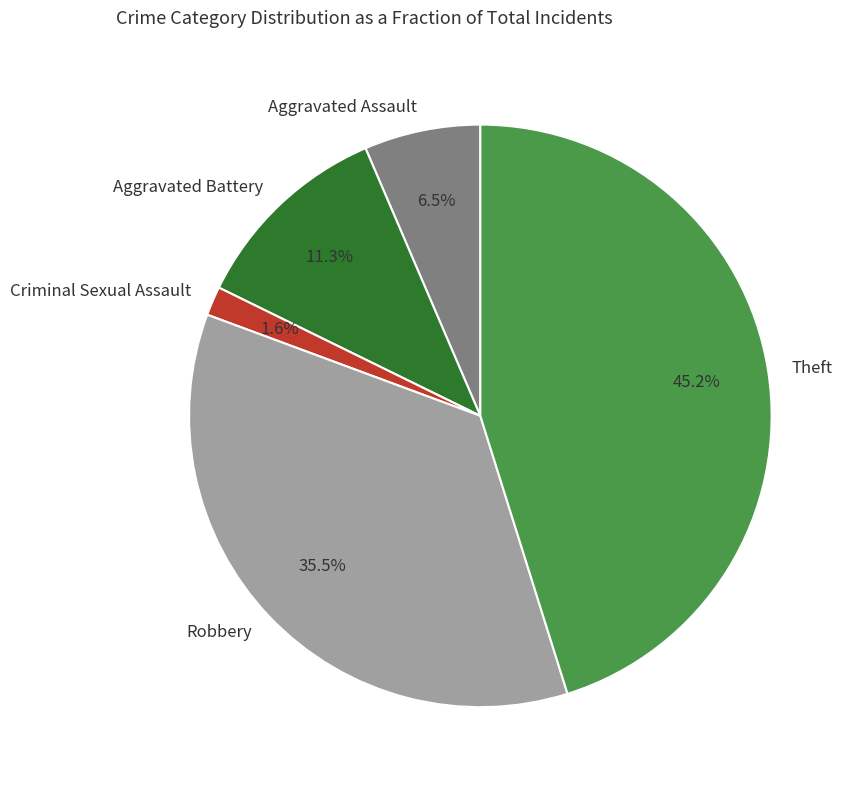

Is there a majority slice in this chart?

No